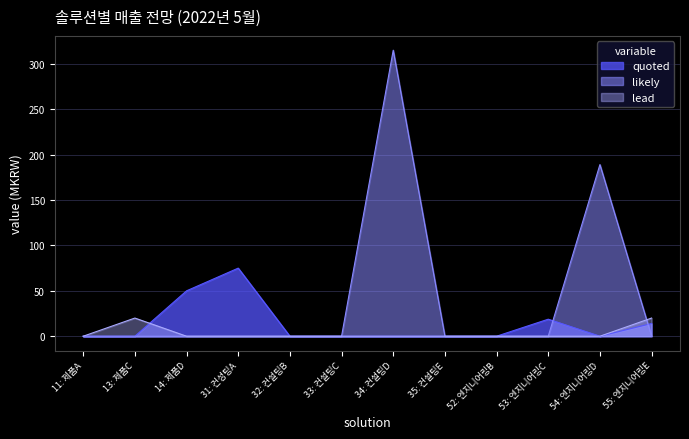

Which series has the widest spread of values?

likely